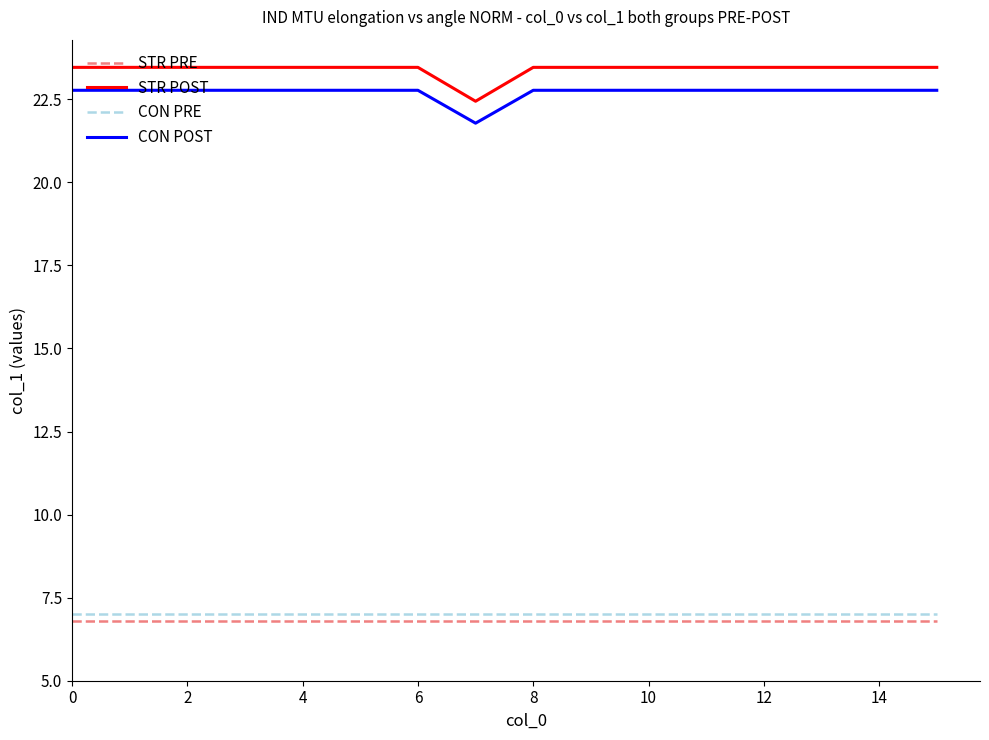

In STR POST, how many points are lower than both neighbors (excluding endpoints)?

1